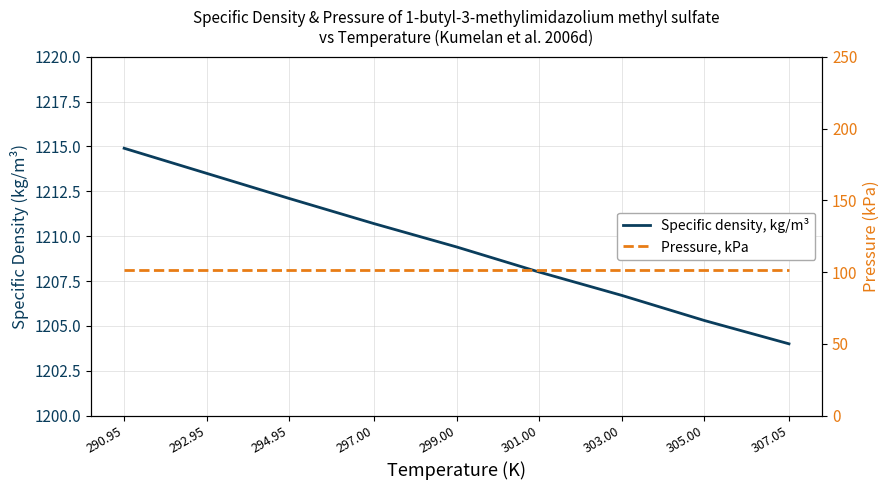

At which category is the sum across all series the highest?

290.95